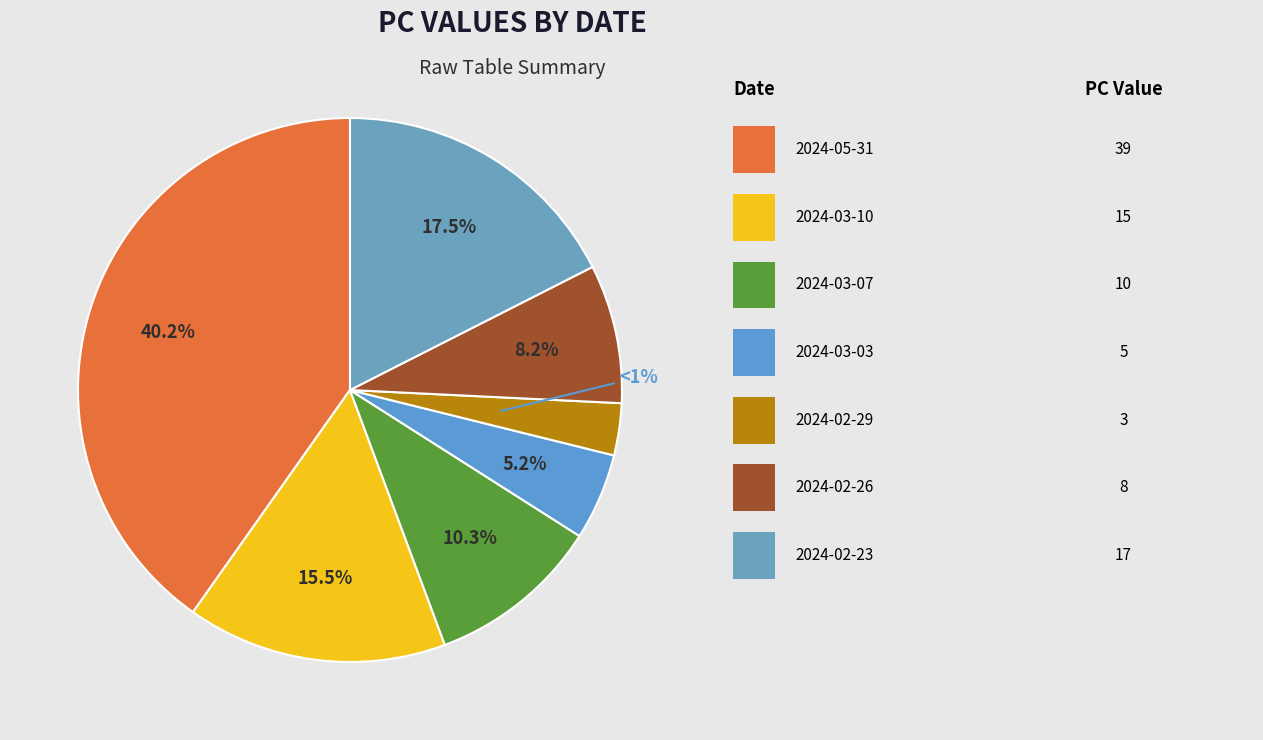

What percentage is NOT represented by 2024-03-10?

84.5%